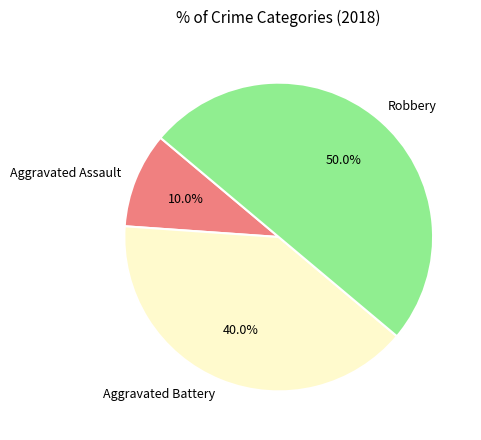

Rank the categories by value from lowest to highest.

Aggravated Assault, Aggravated Battery, Robbery